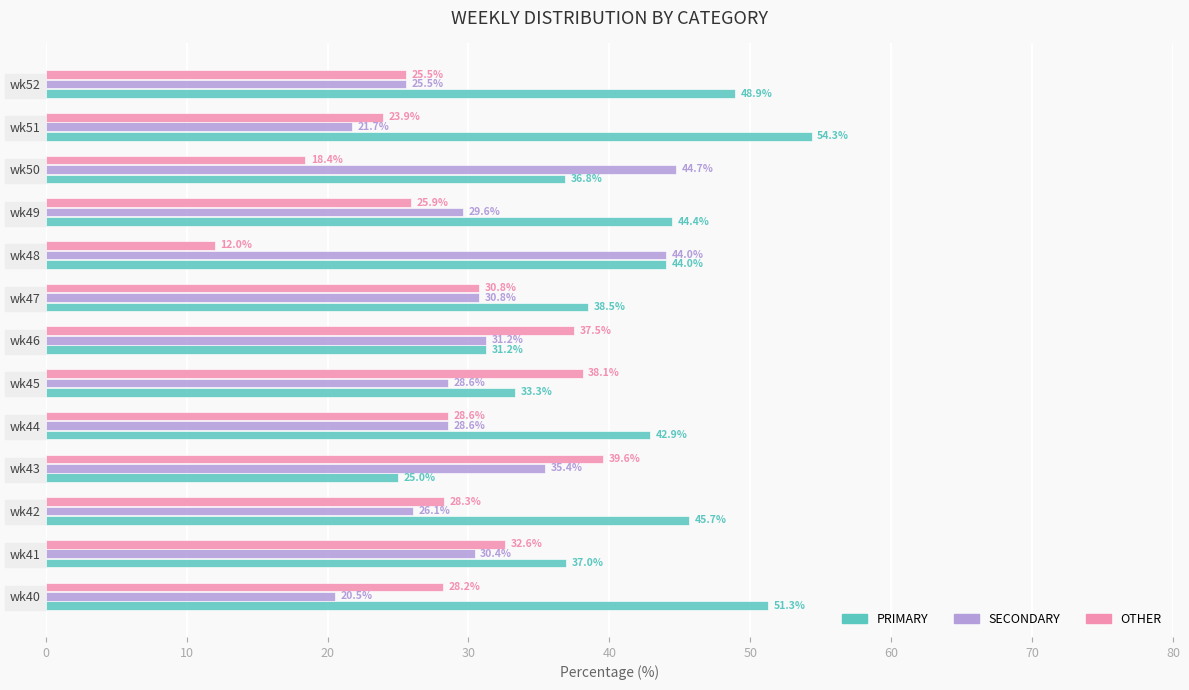

The value of OTHER at wk46 is 37.5. True or false?

True